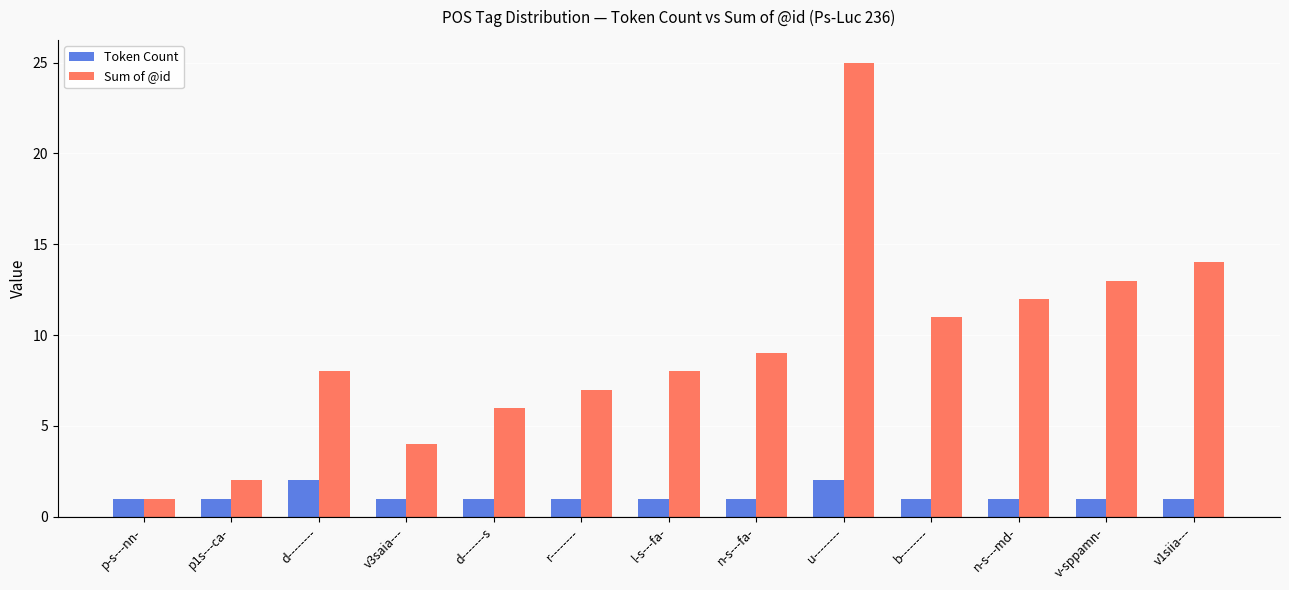

Is the value of Token Count at p-s---nn- greater than the value of Sum of @id at d--------?

No